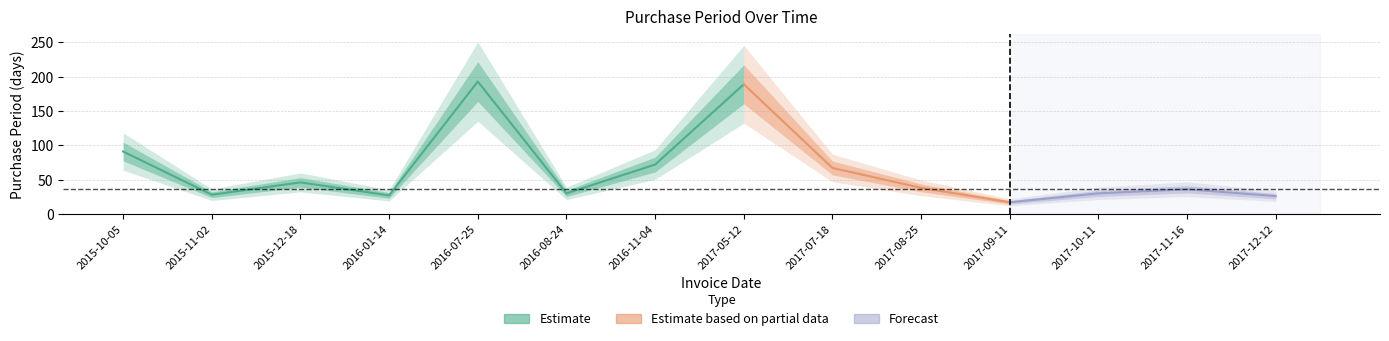

How many categories are shown in the chart?

14